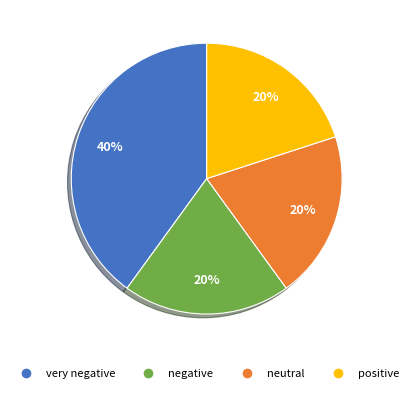

Approximately how many times larger is the value at positive compared to very negative?

0.5